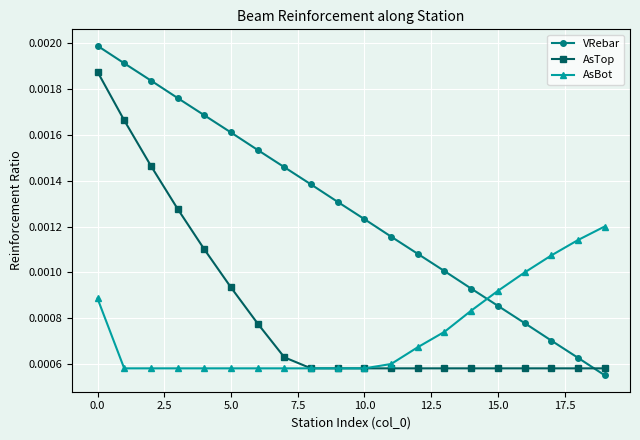

How many lines are shown in the chart?

3